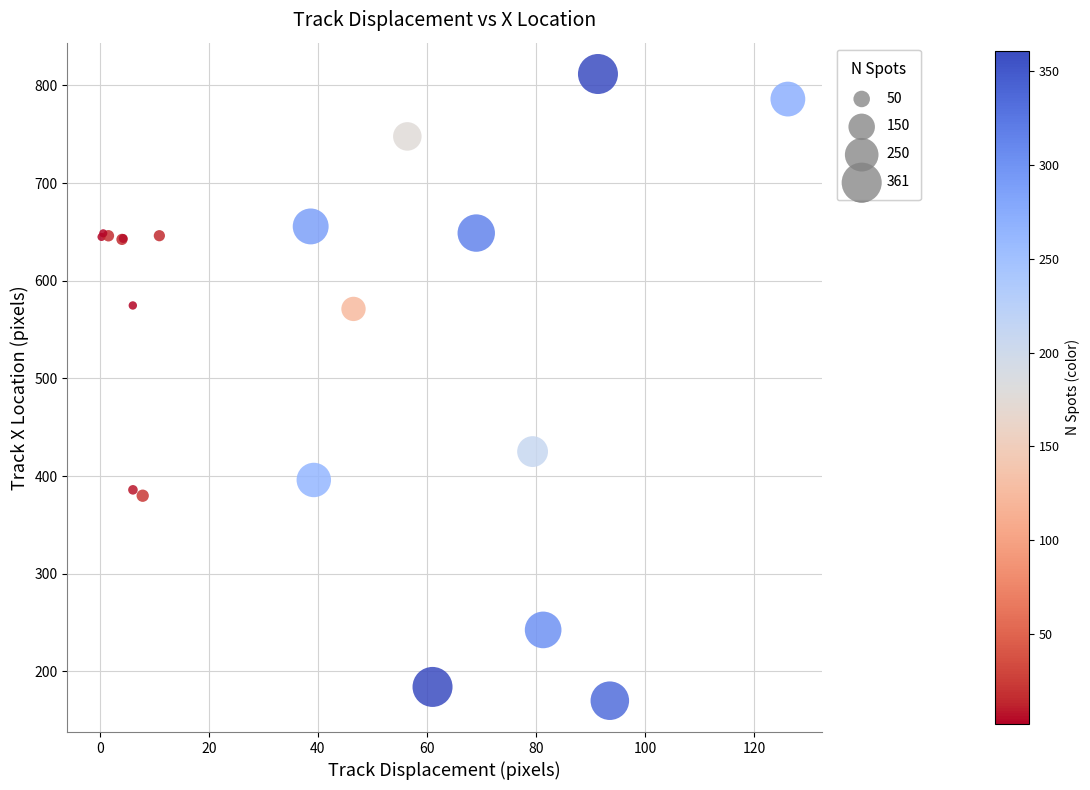

What Y value in the scatter plot is closest to 490?

425.1